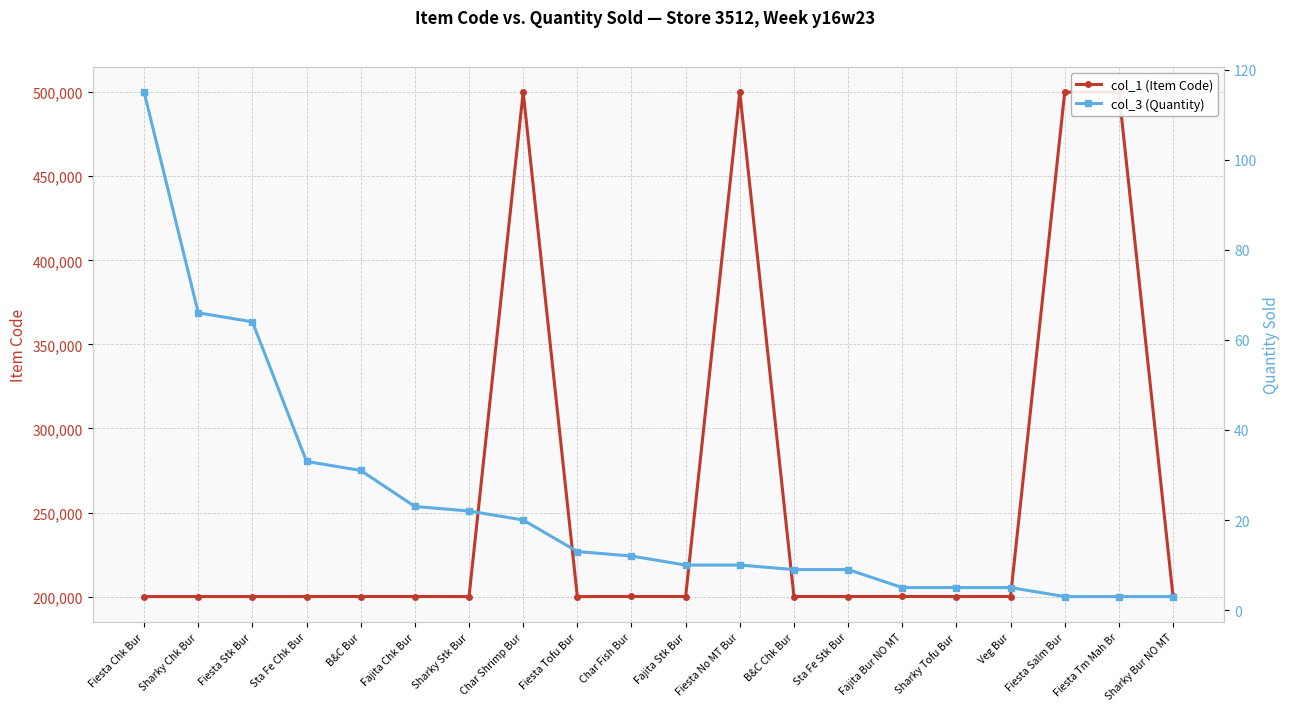

How many data points in col_1 (Item Code) are above 200035?

9